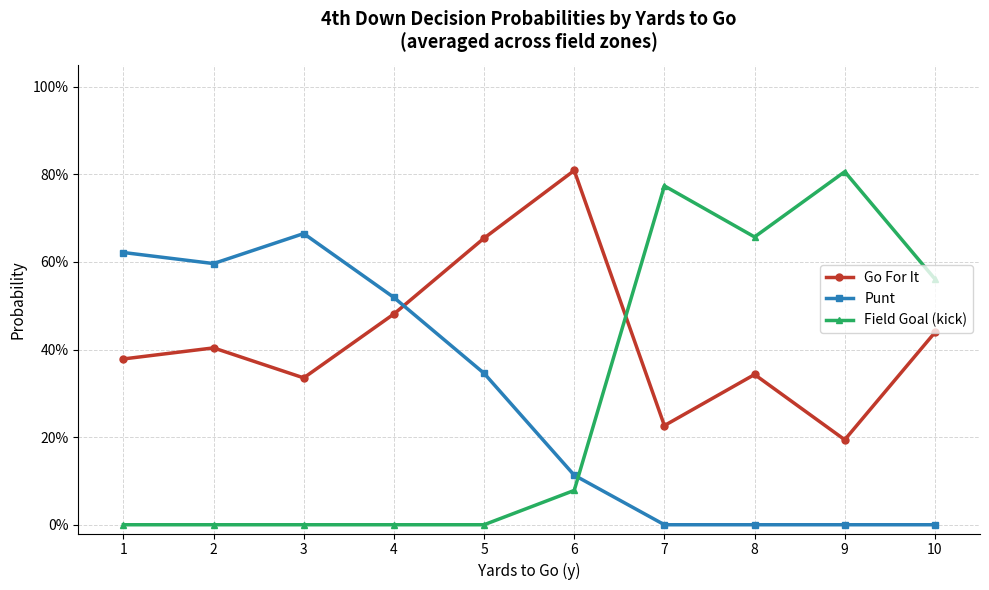

Does the chart have visible grid lines?

Yes